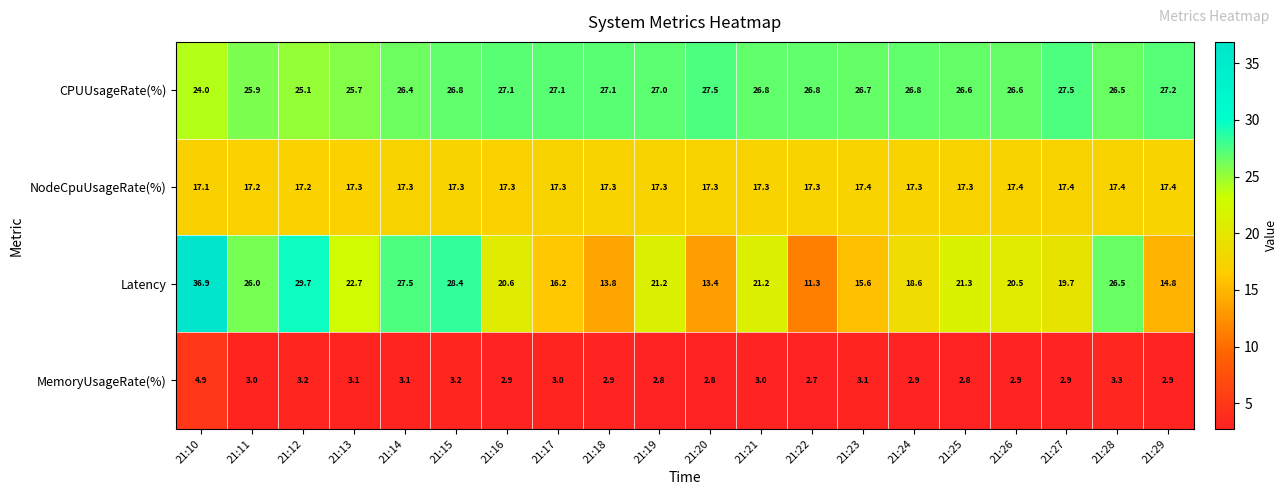

At which category does the chart reach its peak across all series?

21:10